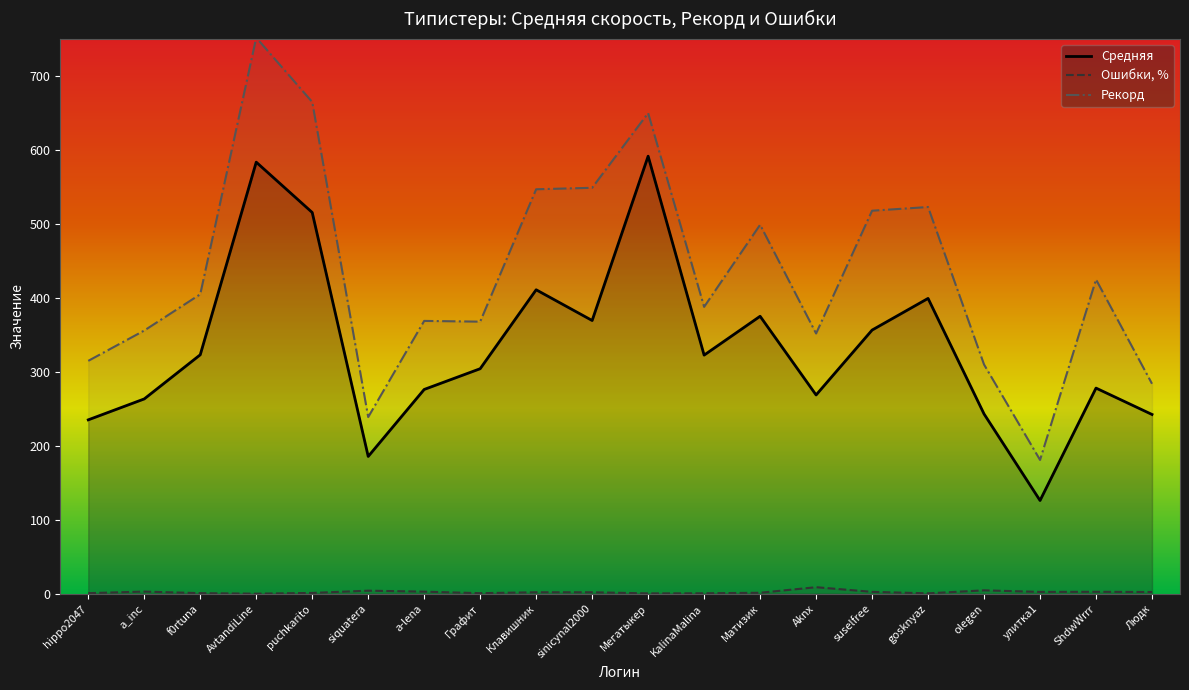

Reading left to right, what are all the values shown in this chart?

Средняя: hippo2047=235.2	a_inc=263.5	f0rtuna=323.2	AvtandiLine=583.7	puchkarito=515.6	siquatera=185.7	a-lena=276.3	Графит=304.4	Клавишник=411.1	sinicynal2000=369.5	Мегатыкер=591.7	KalinaMalina=322.7	Матизик=375.3	Aknx=268.9	suselfree=356.6	gosknyaz=399.4	olegen=243.2	улитка1=126.2	ShdwWrrr=278.2	Людк=242.5
Ошибки, %: hippo2047=0.9	a_inc=3.0	f0rtuna=0.9	AvtandiLine=0.2	puchkarito=1.2	siquatera=4.2	a-lena=2.9	Графит=0.8	Клавишник=2.1	sinicynal2000=2.1	Мегатыкер=0.6	KalinaMalina=0.7	Матизик=1.4	Aknx=8.9	suselfree=2.6	gosknyaz=0.6	olegen=4.7	улитка1=2.6	ShdwWrrr=2.7	Людк=2.4
Рекорд: hippo2047=315.0	a_inc=356.0	f0rtuna=405.0	AvtandiLine=752.0	puchkarito=665.0	siquatera=239.0	a-lena=369.0	Графит=368.0	Клавишник=547.0	sinicynal2000=549.0	Мегатыкер=650.0	KalinaMalina=388.0	Матизик=499.0	Aknx=352.0	suselfree=518.0	gosknyaz=523.0	olegen=310.0	улитка1=181.0	ShdwWrrr=425.0	Людк=284.0